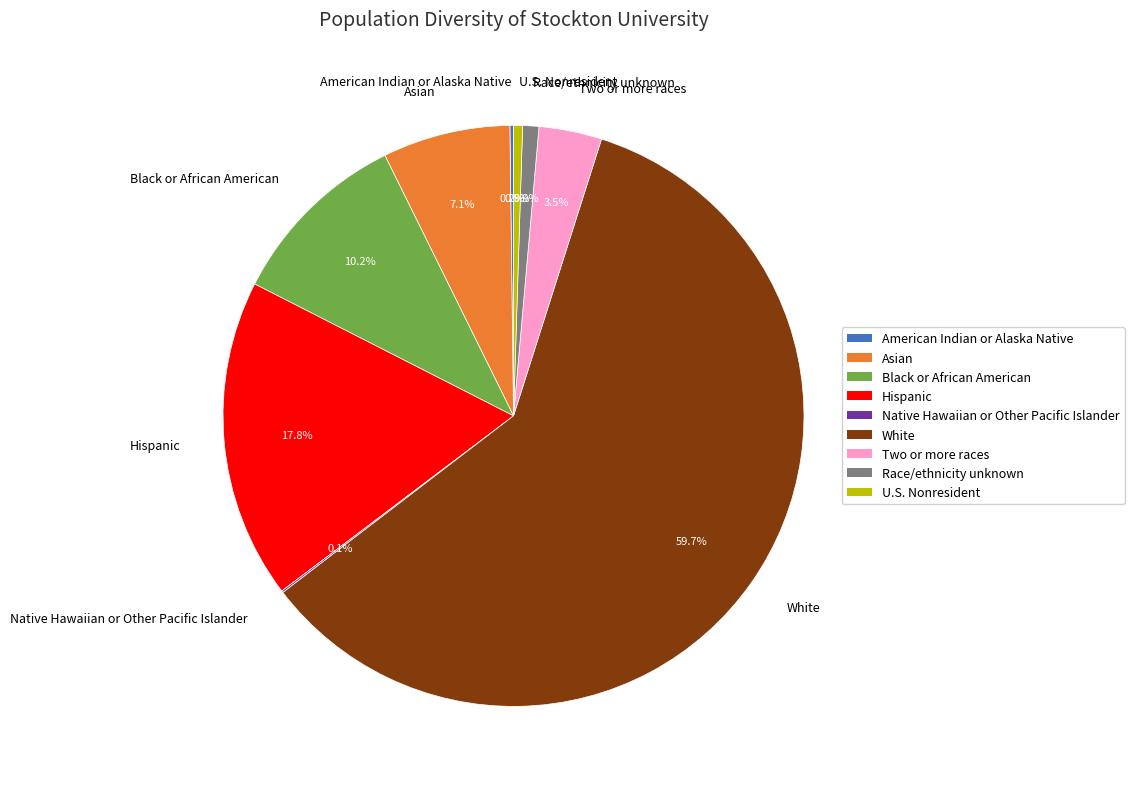

Between White and Two or more races, which is larger?

White